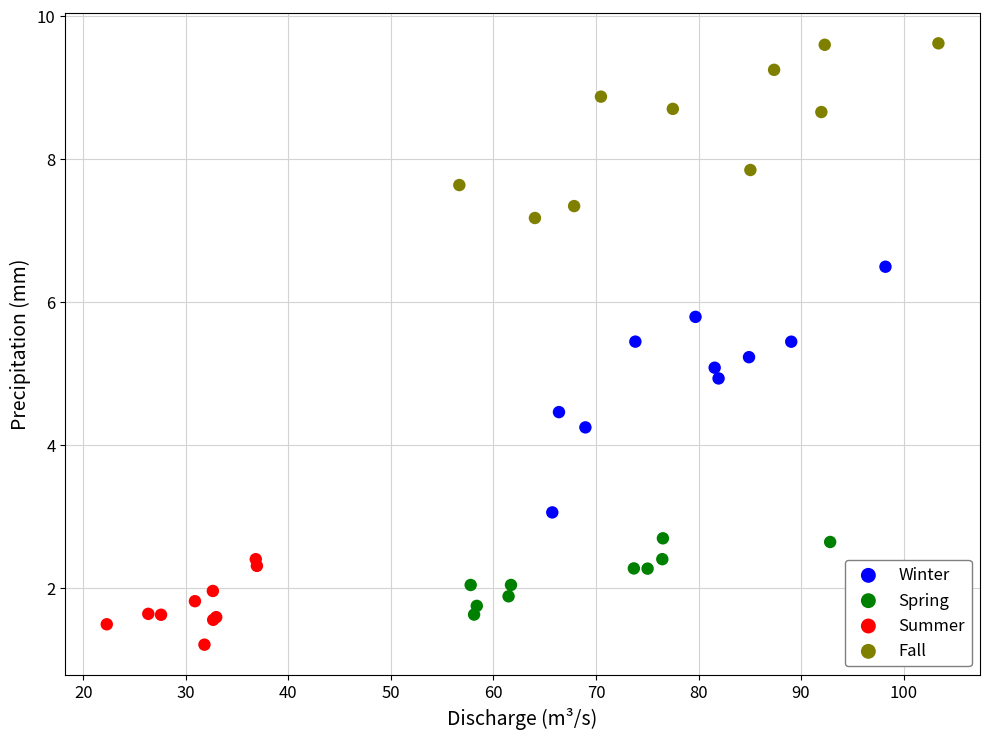

Which series contains the highest Y value?

Fall